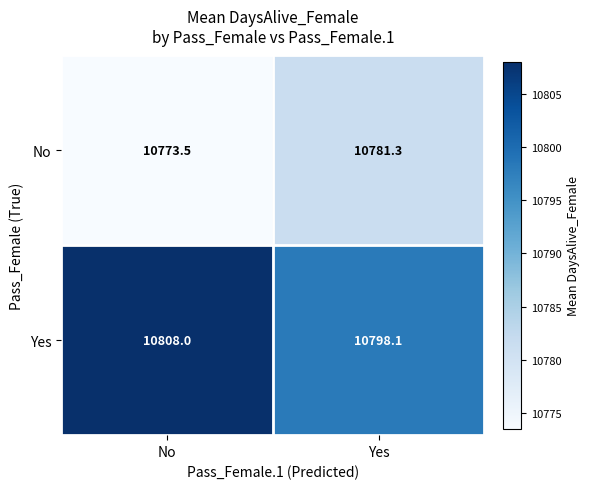

Rank the series by their maximum value, from lowest to highest.

No, Yes